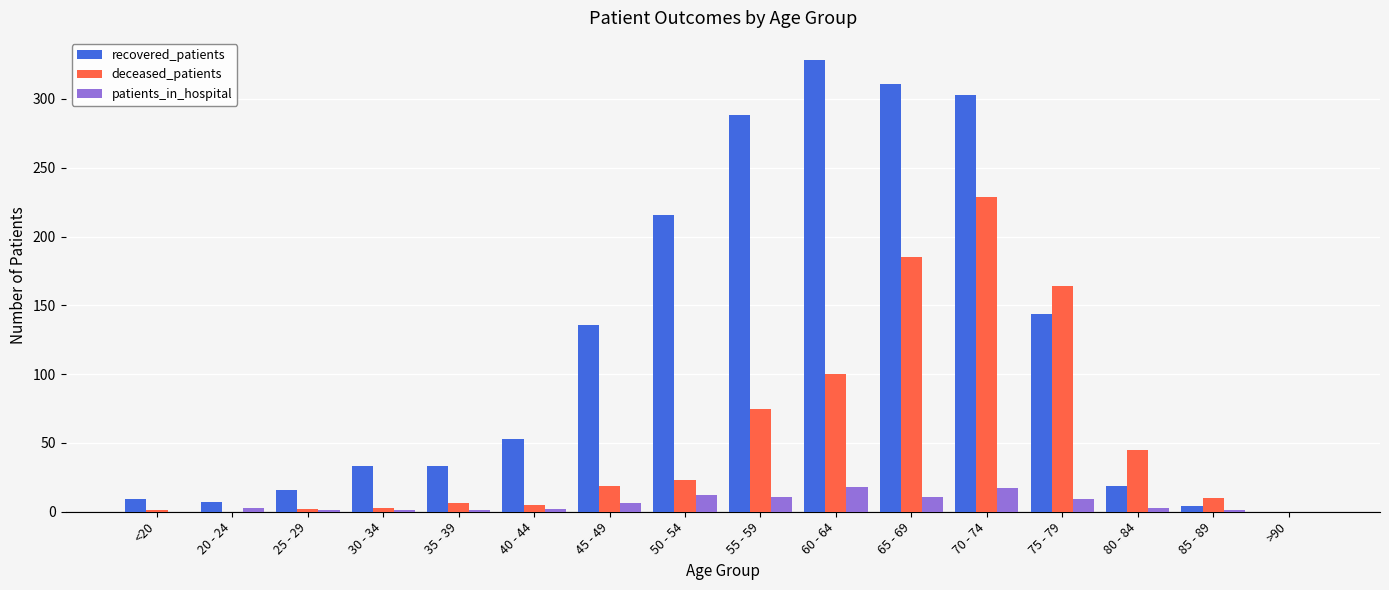

How many series are shown in this chart?

3